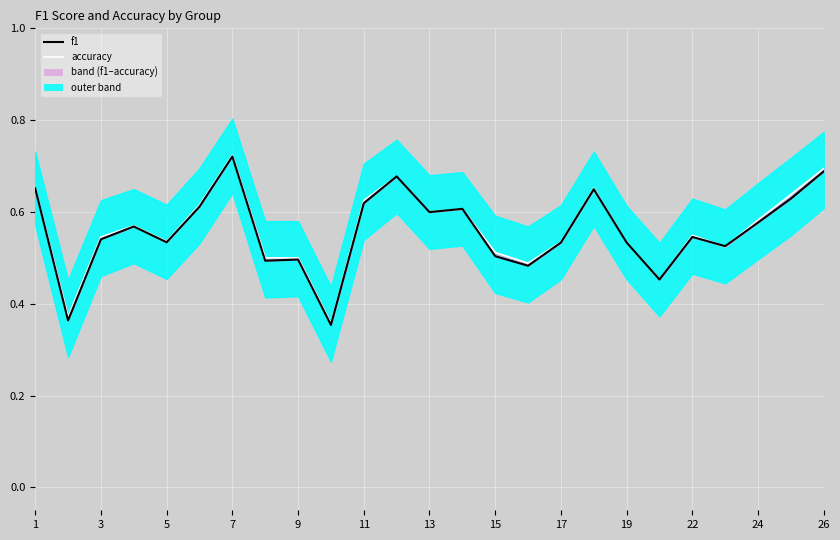

True or false: f1 has a value of 0.9 at 9.

False